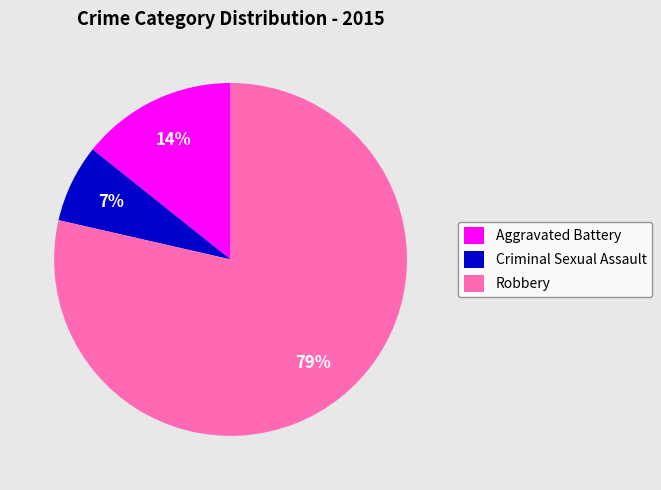

Between Aggravated Battery and Criminal Sexual Assault, which is larger?

Aggravated Battery